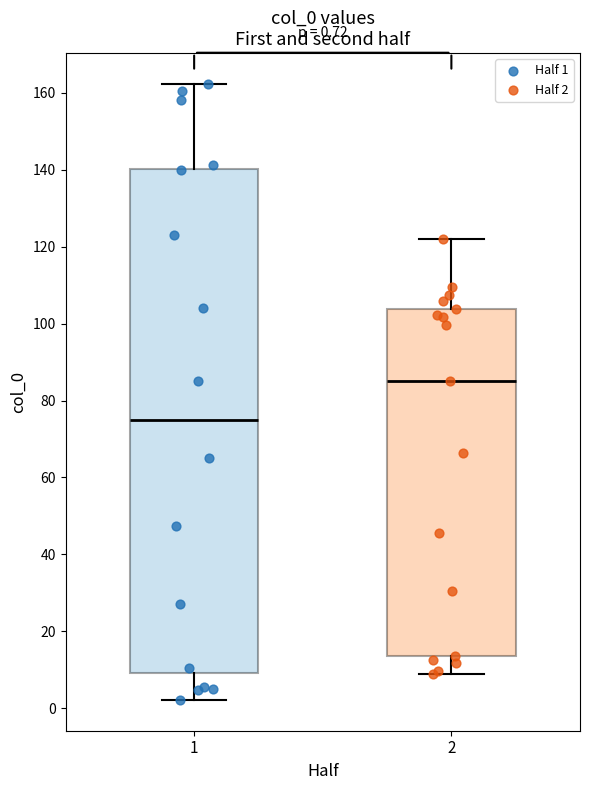

Comparing the boxes themselves (not the whiskers), which one is the tallest?

1